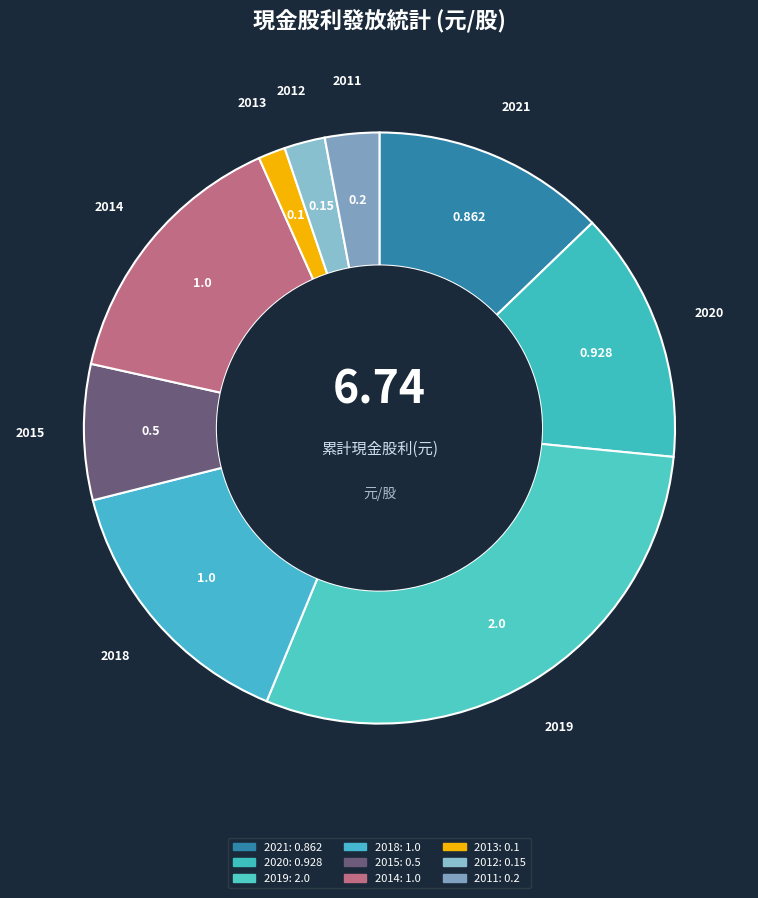

How many segments does this pie chart have?

9